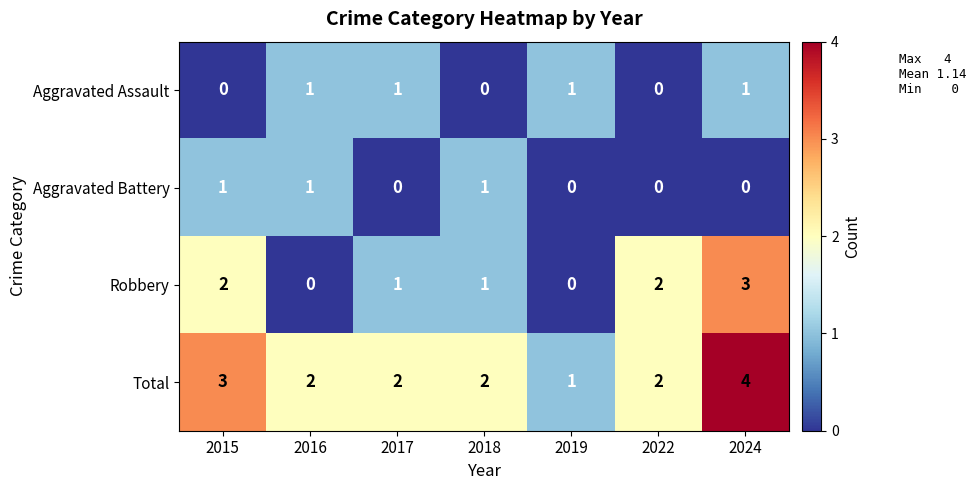

Is it true that Total equals 2 at 2022?

True